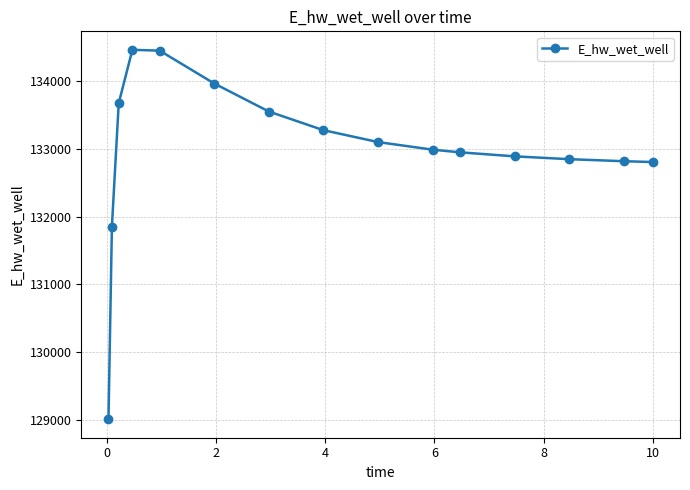

What is the smallest value displayed?

129007.9